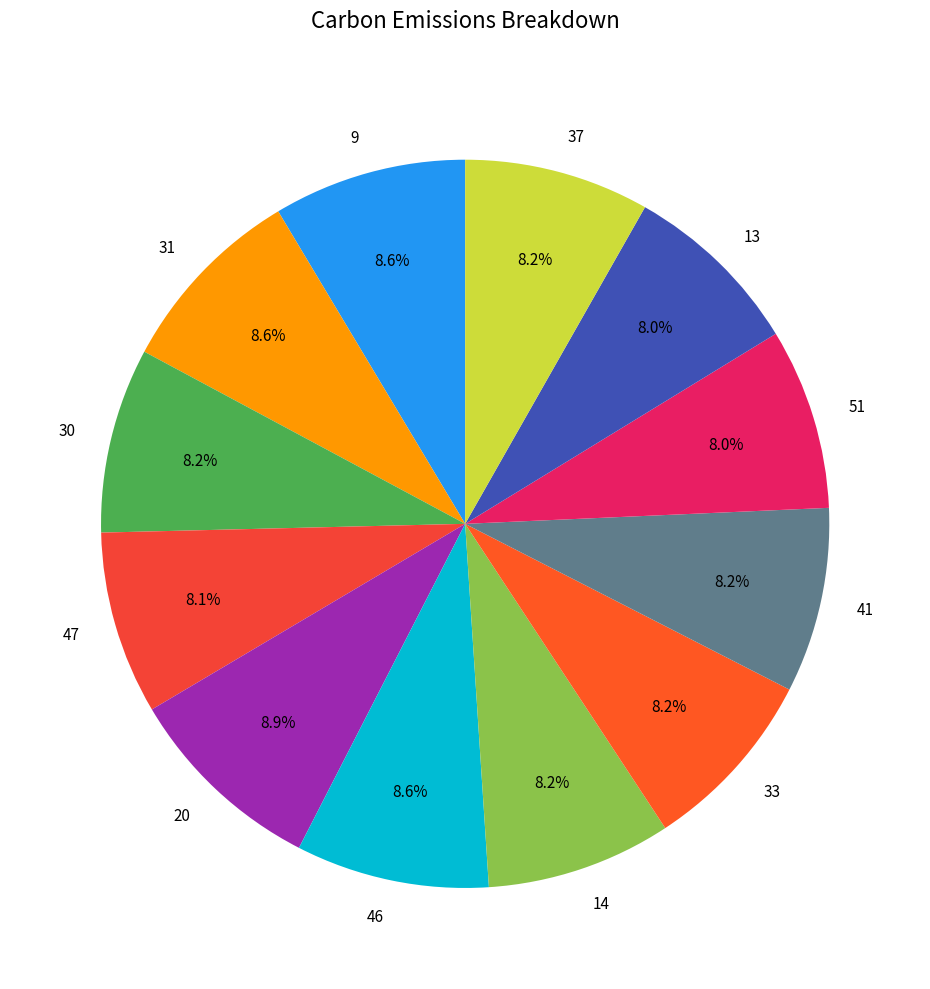

Approximately how many times larger is the value at 14 compared to 9?

1.0